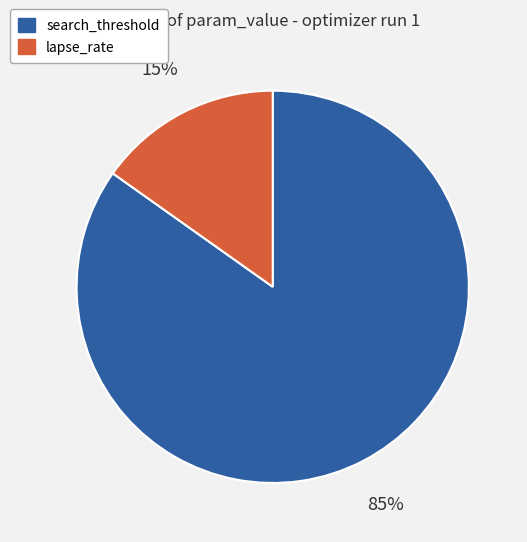

Is it true that lapse_rate is 24% of the pie?

False